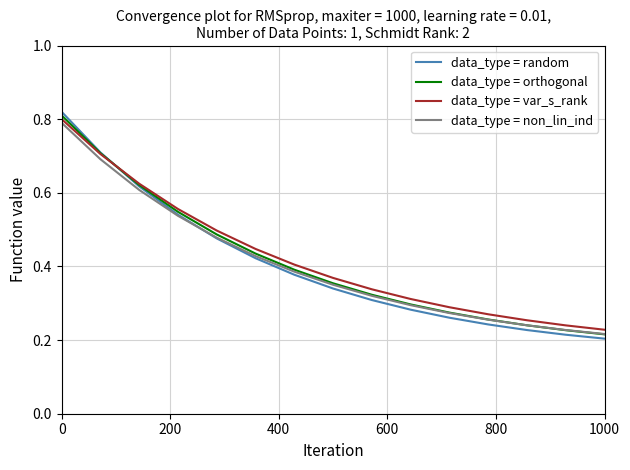

Which series has the largest range (max minus min)?

data_type = random